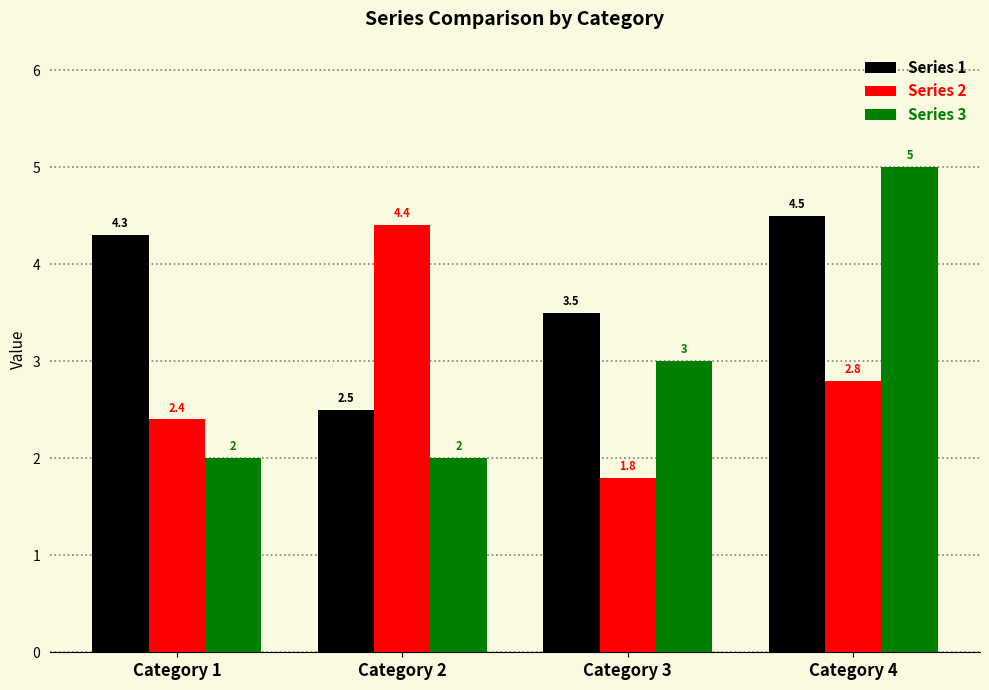

What is the value of the Series 2 bar at the 4th from the left?

2.8